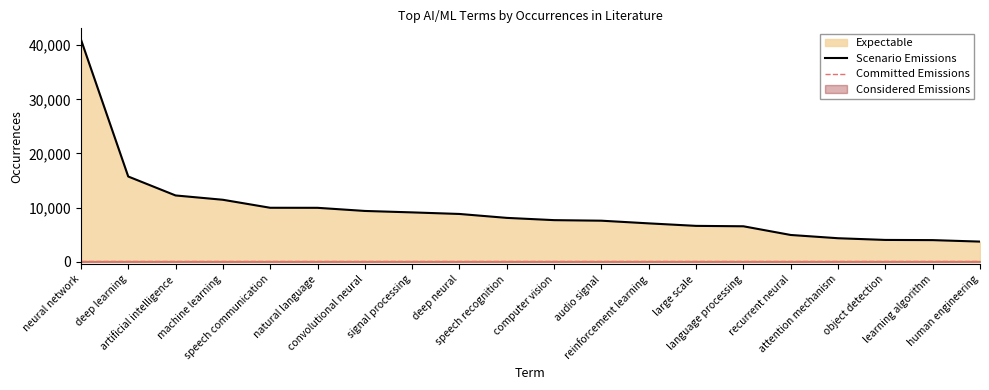

At which category does the chart reach its peak across all series?

neural network